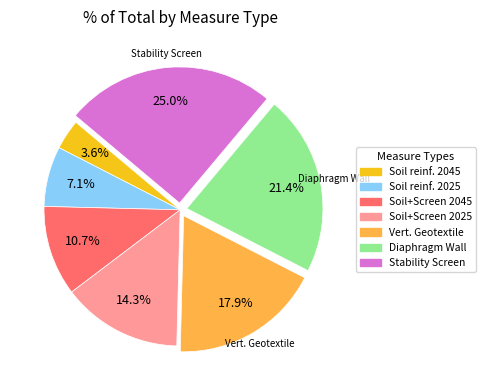

Is there any slice that represents more than half of the pie?

No